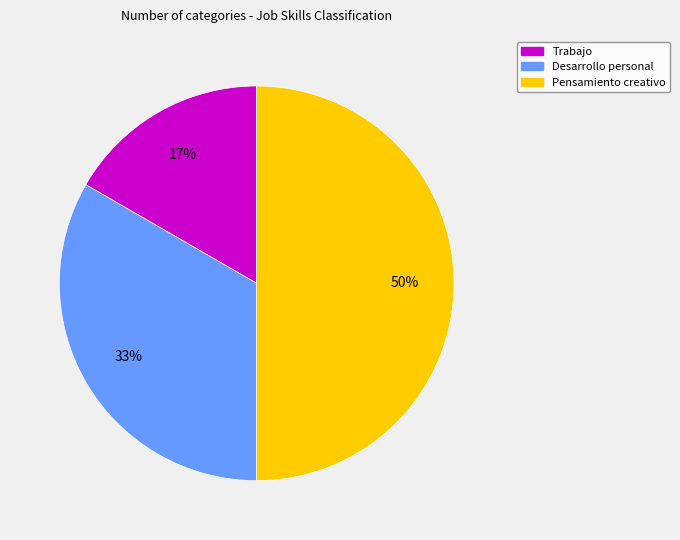

How many segments does this pie chart have?

3